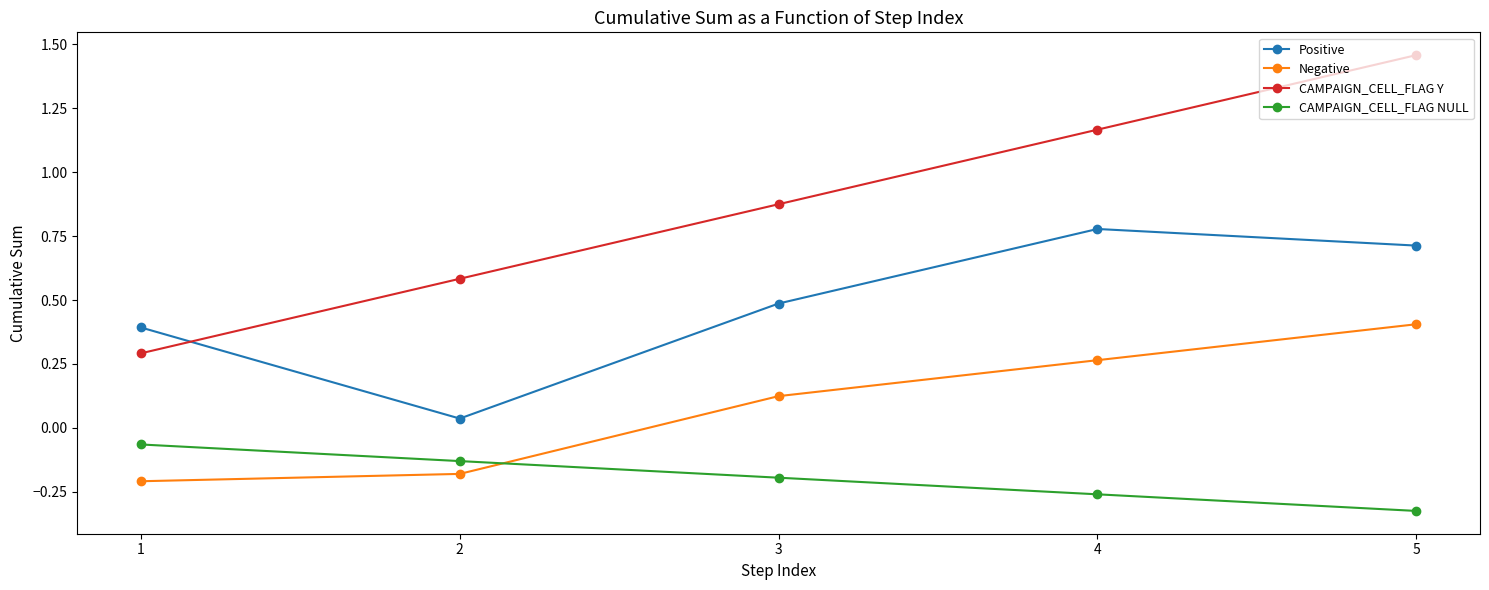

At which category is the sum across all series the highest?

5